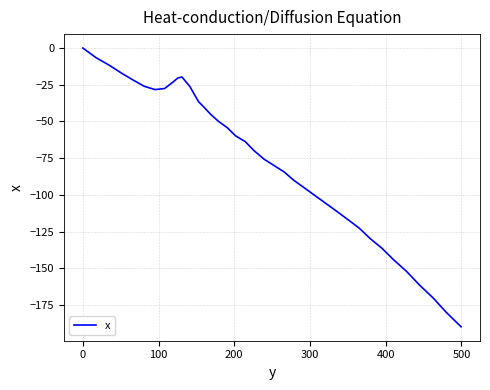

What is the difference between the maximum and minimum values?

189.9